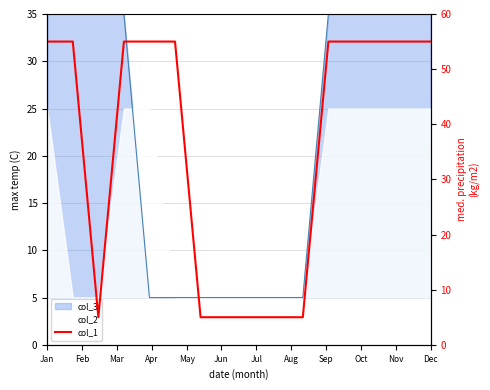

What is the label of the 7th point from the left?

Jul